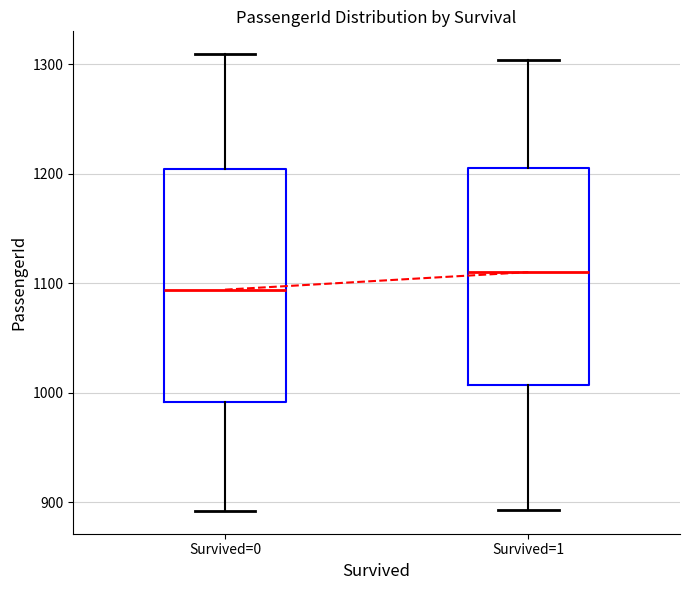

Reading left to right, transcribe this box plot: for each box, give where its median line is, the range the box spans, and where its two whiskers end, as read against the y-axis. The values are not printed on the chart, so give them approximately, as read against the axis.

Survived=0: median 1090, box 990 to 1200, whiskers 890 to 1310
Survived=1: median 1110, box 1010 to 1210, whiskers 890 to 1300